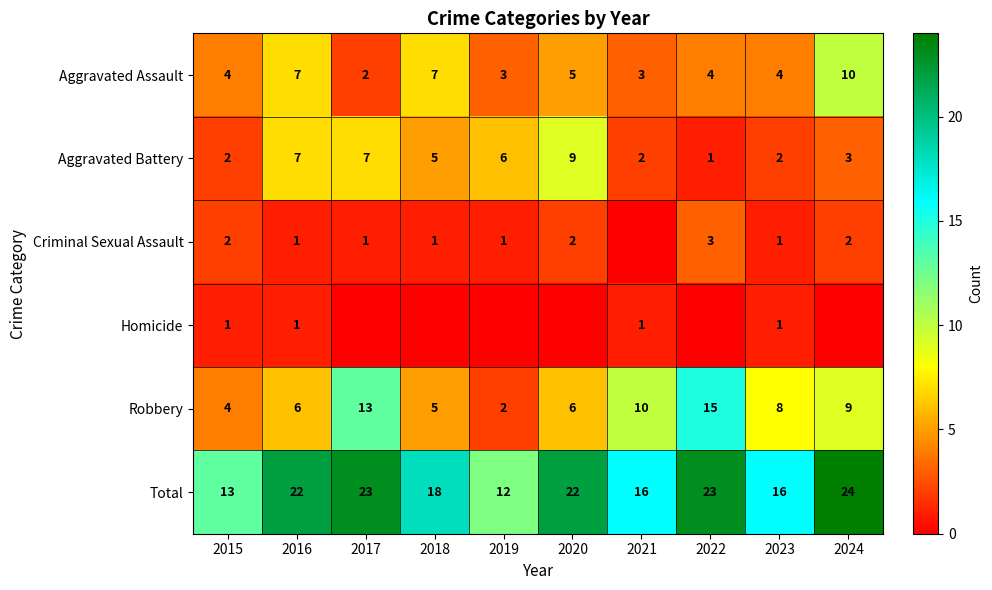

What is the total value across all series at 2021?

32